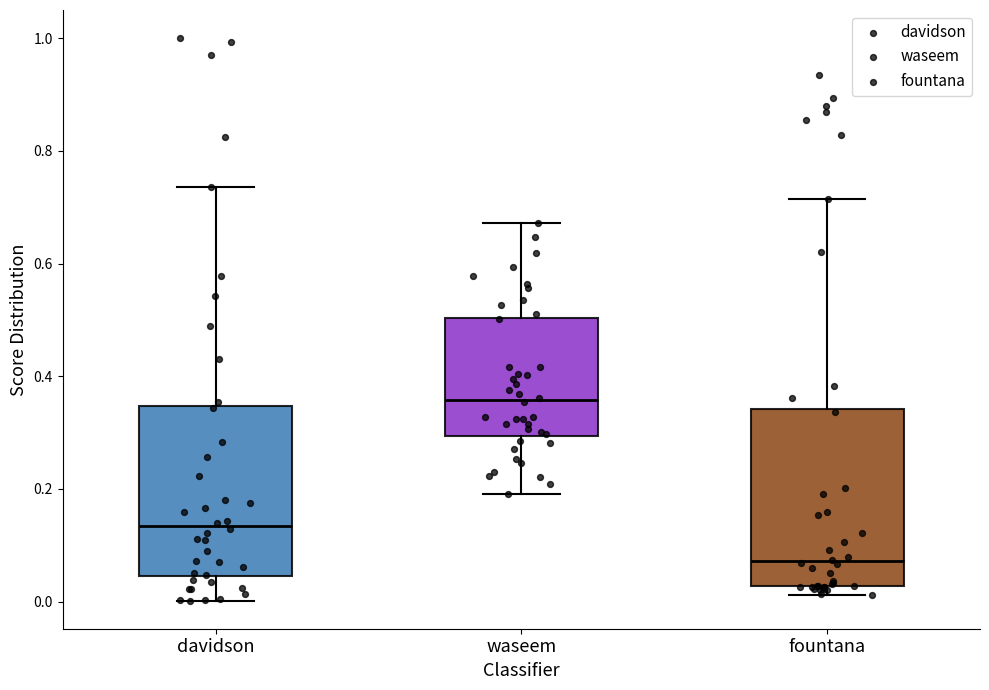

Which box's median line is the highest?

waseem